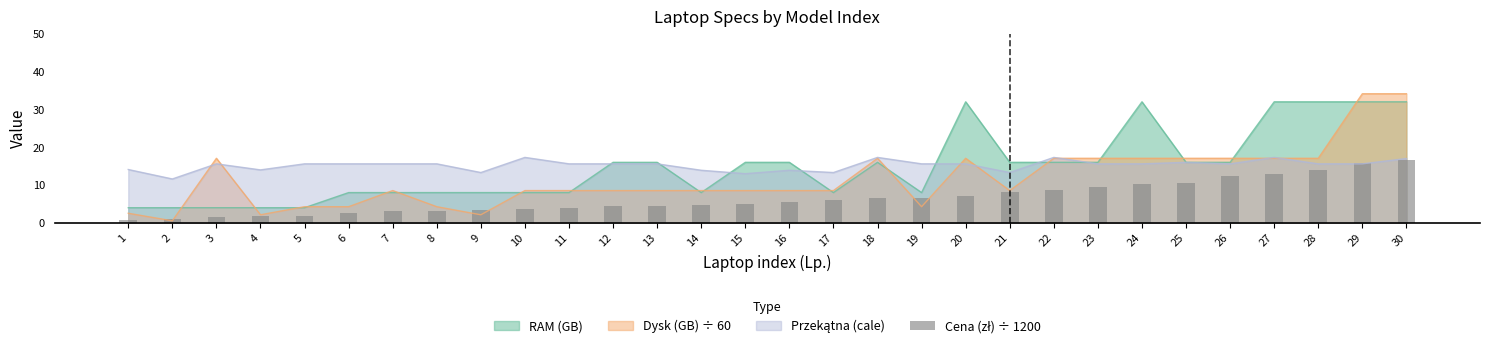

The value of RAM (GB) at 13 is 4.9. True or false?

False